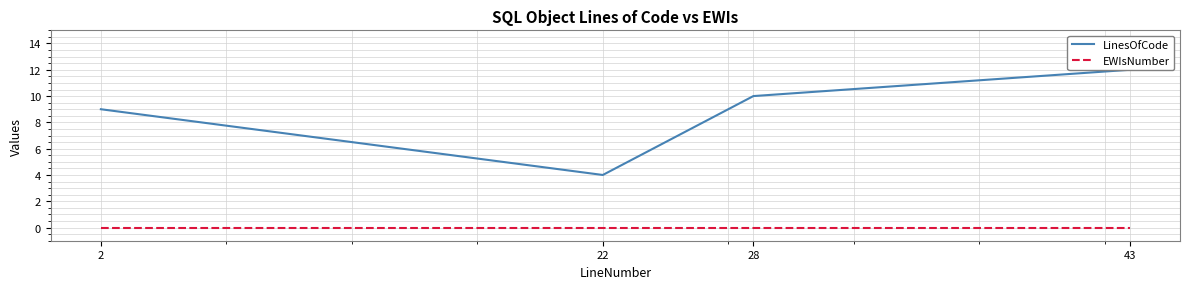

What is the value of the LinesOfCode point at the 4th from the left?

12